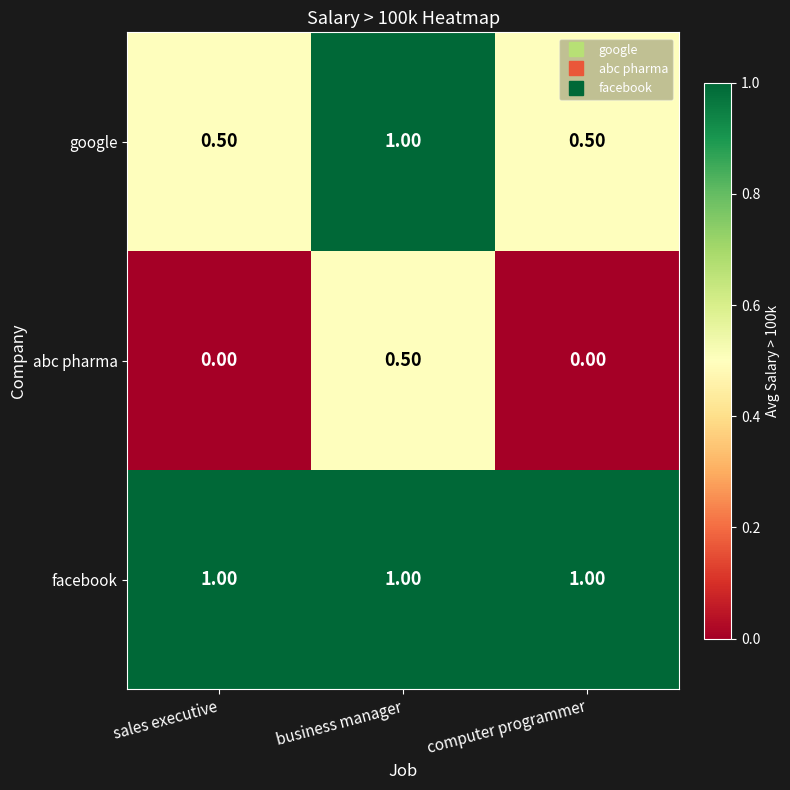

List the series in order of their overall mean, highest first.

facebook, google, abc pharma